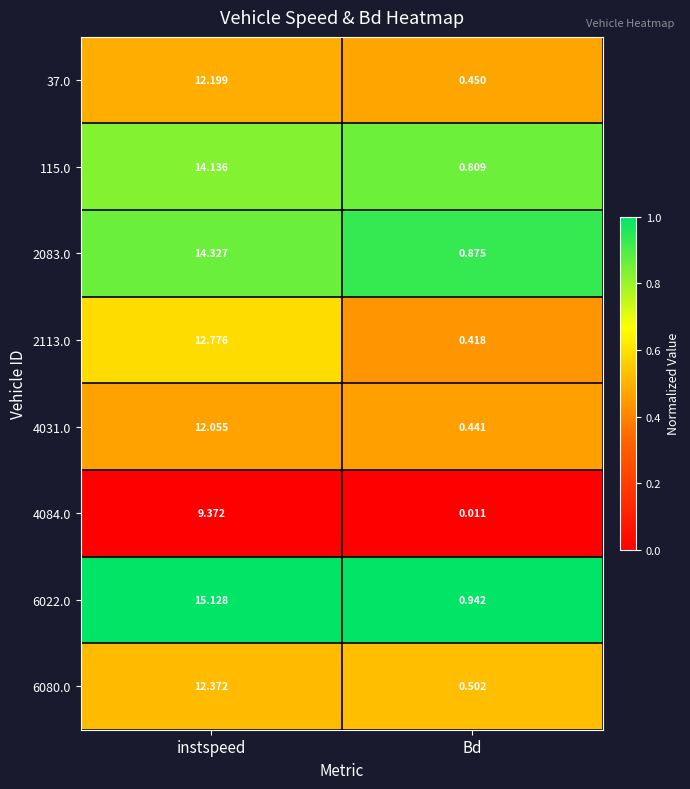

What is the total value across all series at Bd?

4.4